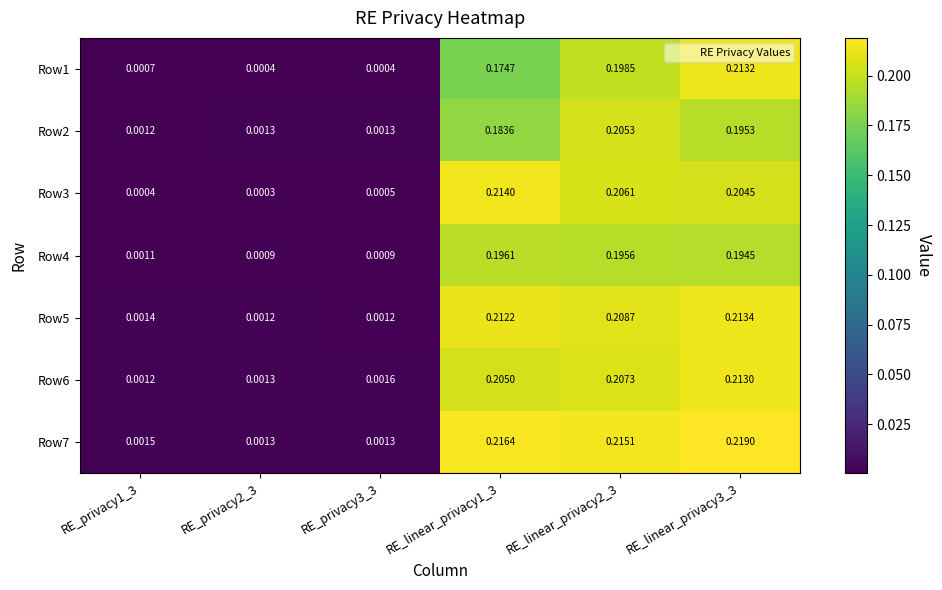

Is the value of Row6 at RE_linear_privacy2_3 greater than the value of Row2 at RE_linear_privacy1_3?

Yes